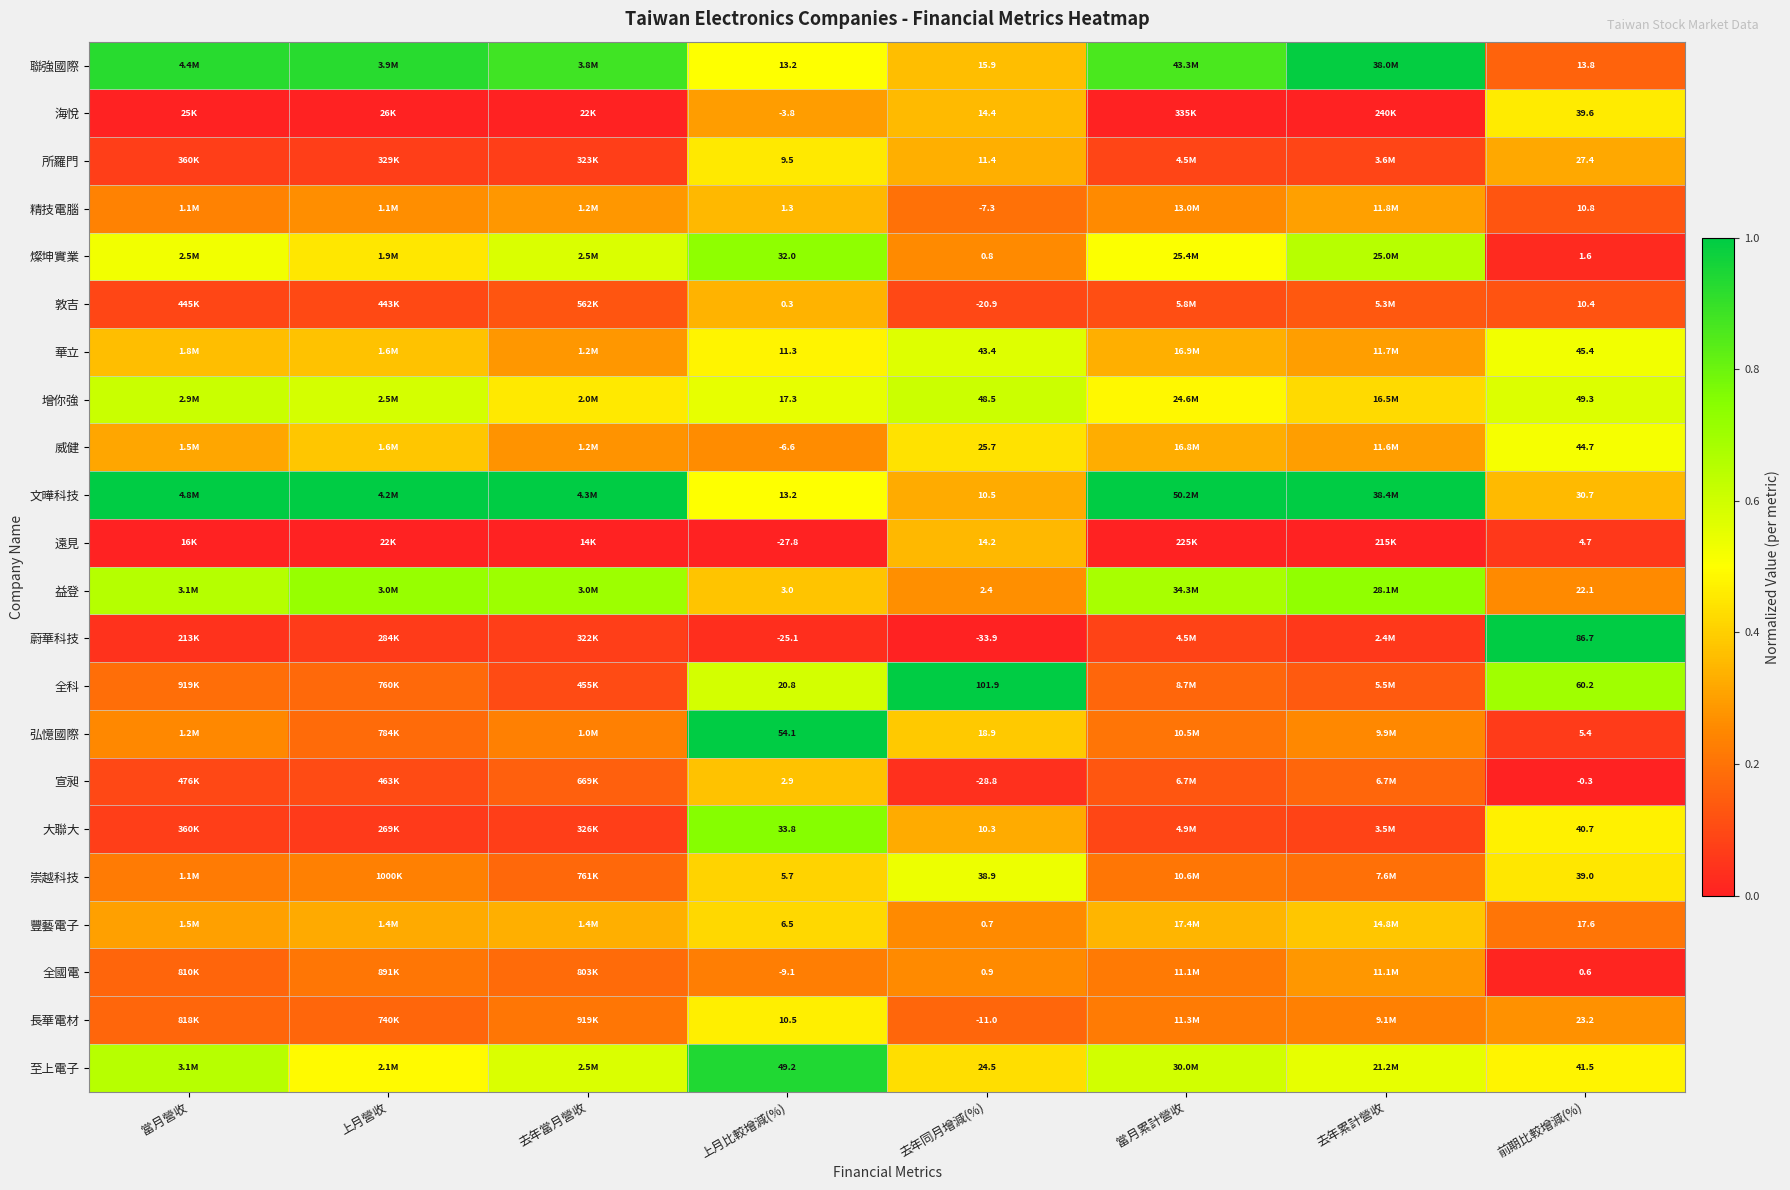

At 前期比較增減(%), list the series in order from smallest to largest.

宣昶, 全國電, 燦坤實業, 遠見, 弘憶國際, 敦吉, 精技電腦, 聯強國際, 豐藝電子, 益登, 長華電材, 所羅門, 文曄科技, 崇越科技, 海悅, 大聯大, 至上電子, 威健, 華立, 增你強, 全科, 蔚華科技